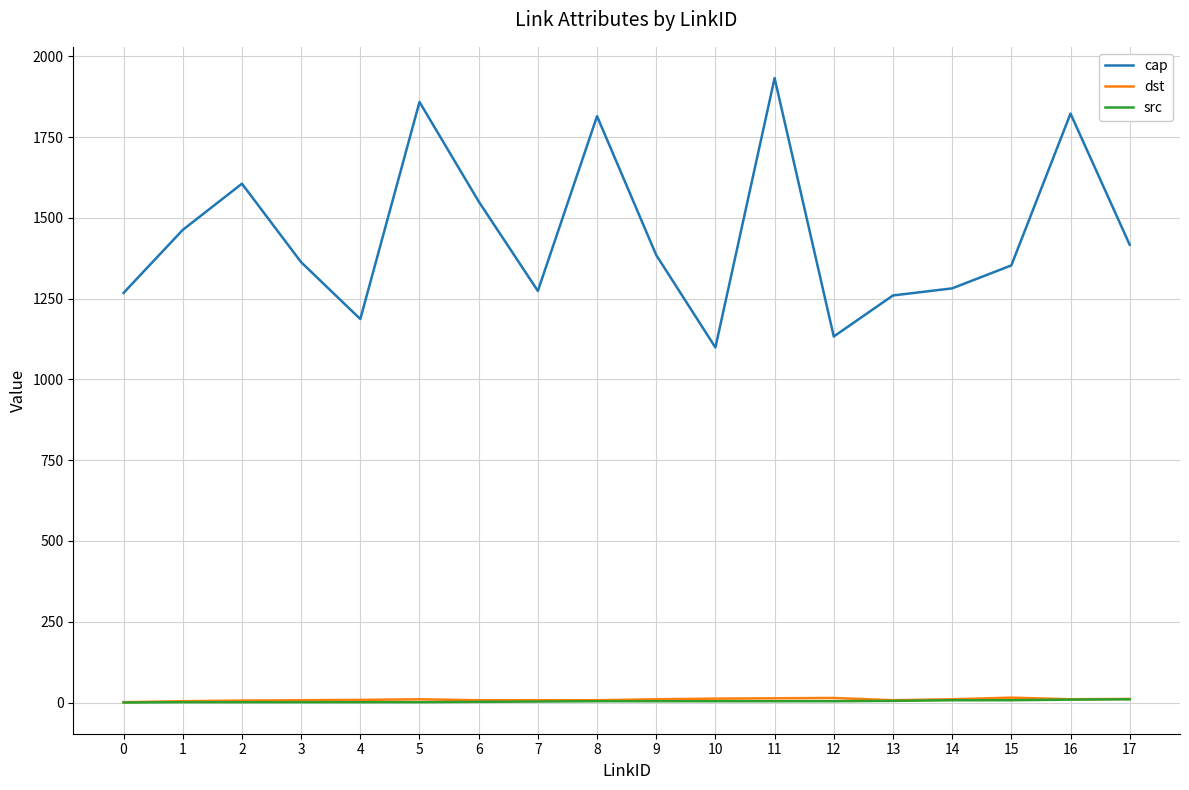

Which series has the largest range (max minus min)?

cap